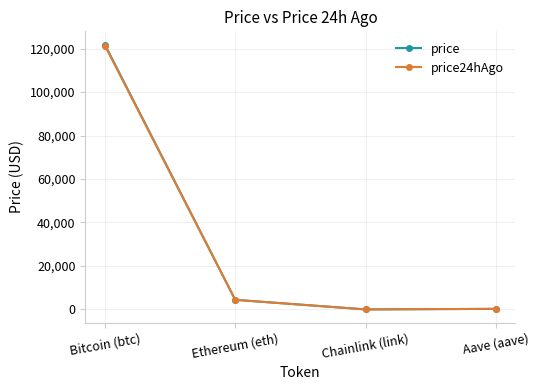

What is the sum of the price24hAgo values at Bitcoin (btc) and Chainlink (link)?

121389.8